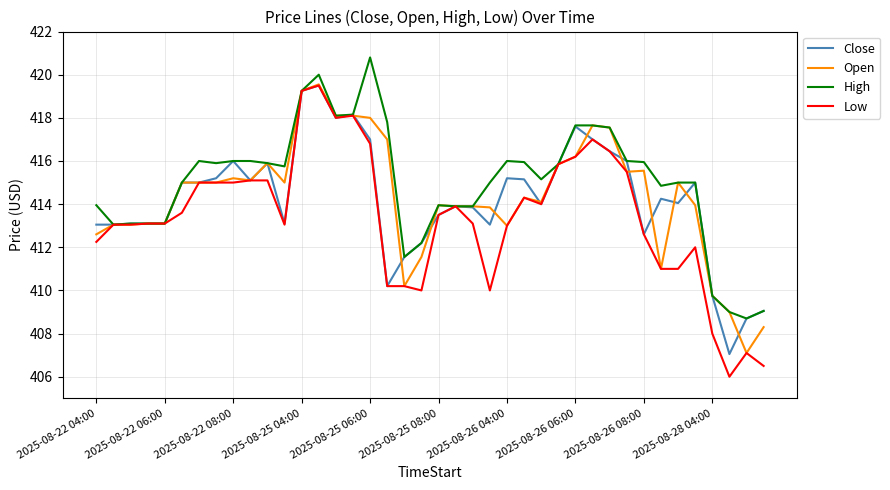

Which series has the widest spread of values?

Low